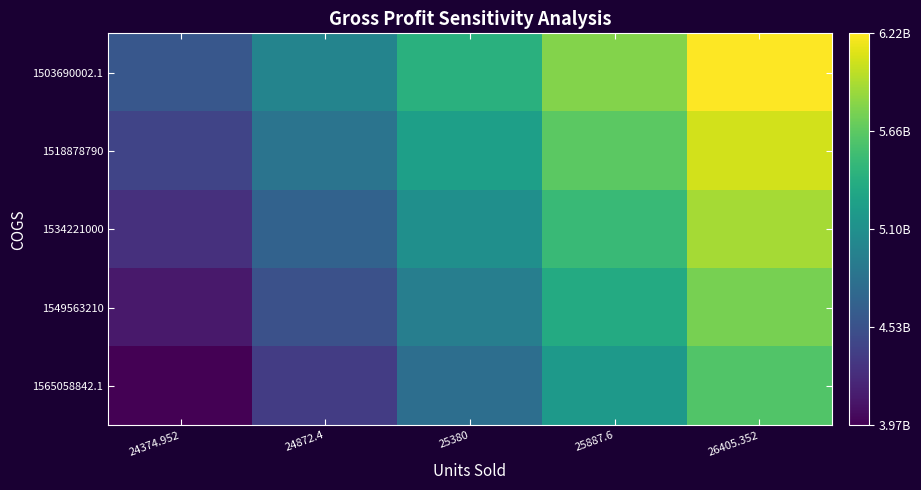

Between 24374.952 and 25380, which series saw the biggest shift?

1503690002.1